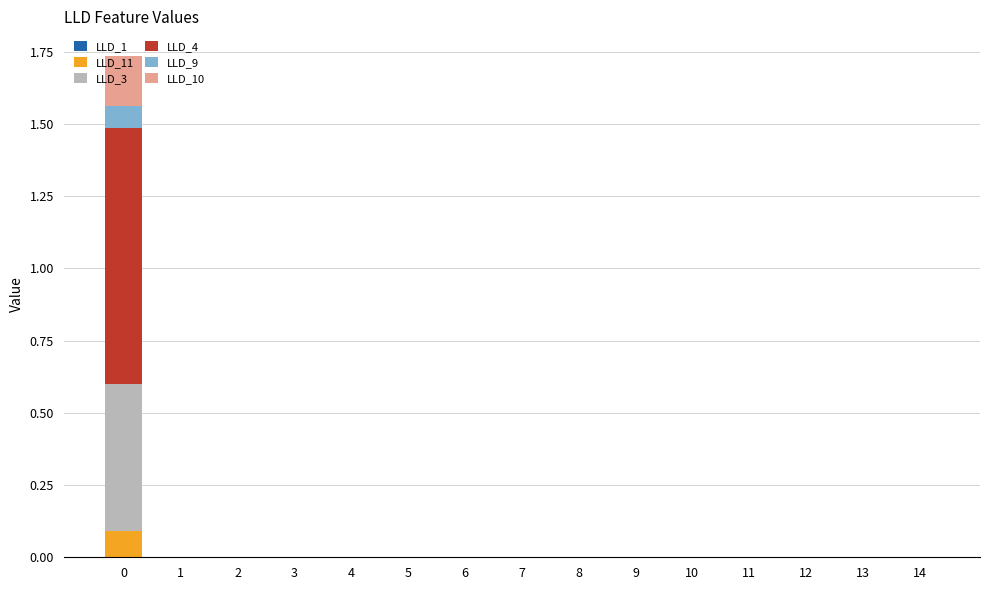

How many data points does each series have?

15